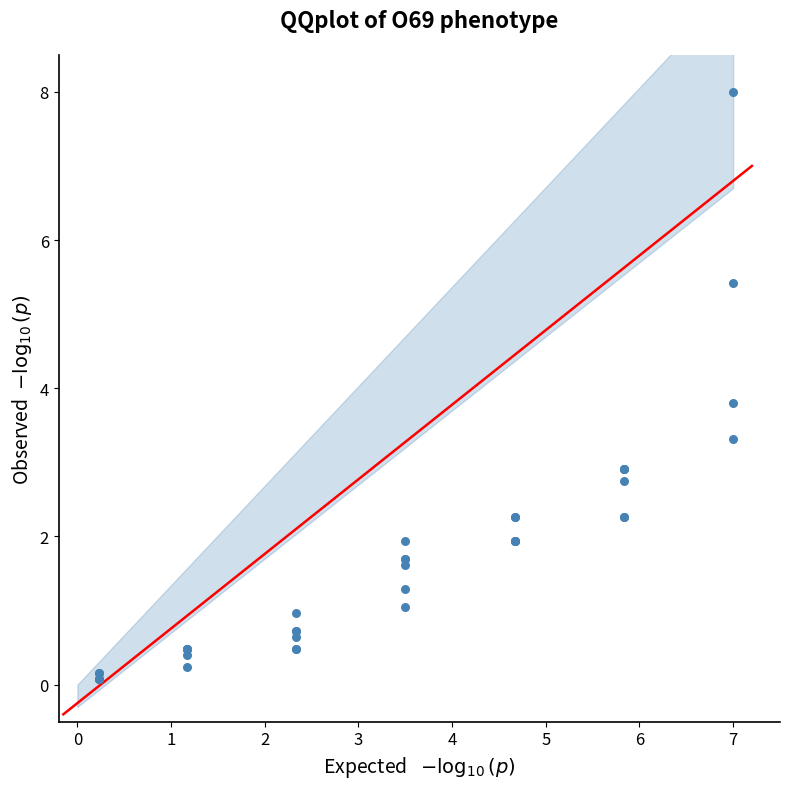

What Y value in the scatter plot is closest to 4?

3.8